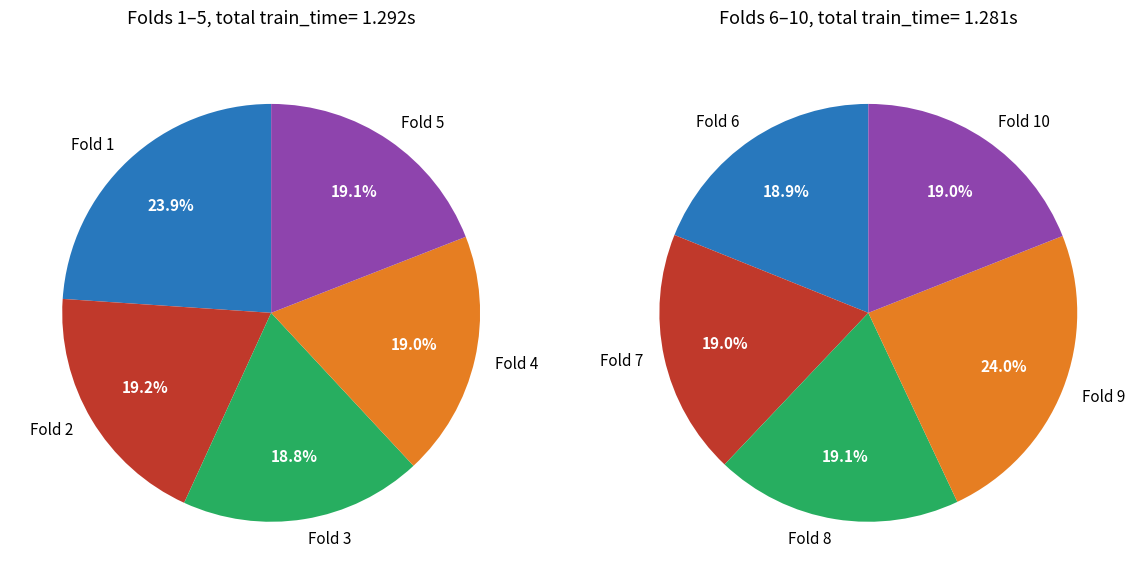

To the nearest percent, what is the average slice percentage?

10%